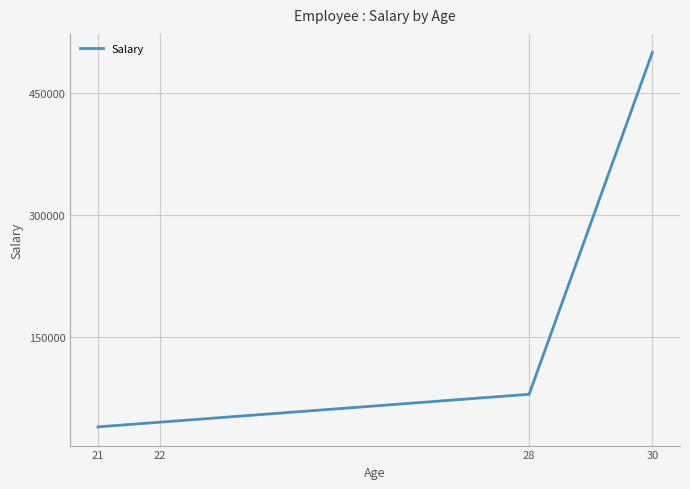

Reading right to left, extract all data points from this chart.

500000.0	80009.0	45678.9	39950.0